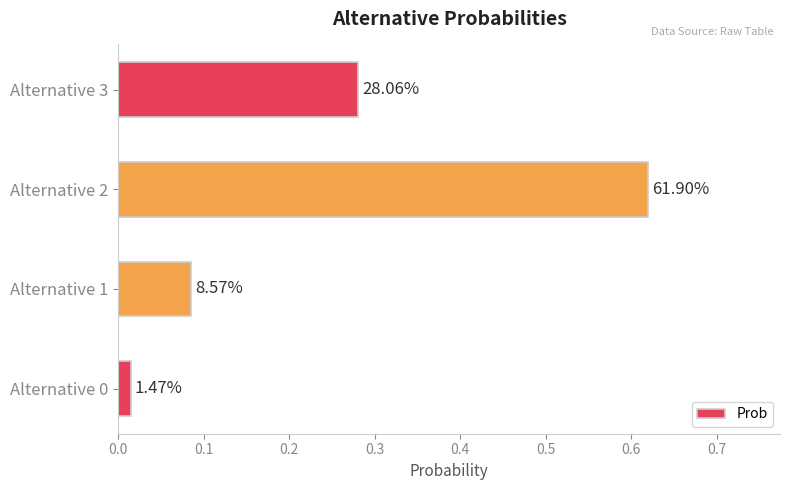

Are the bars grouped side by side (vs. stacked)?

No